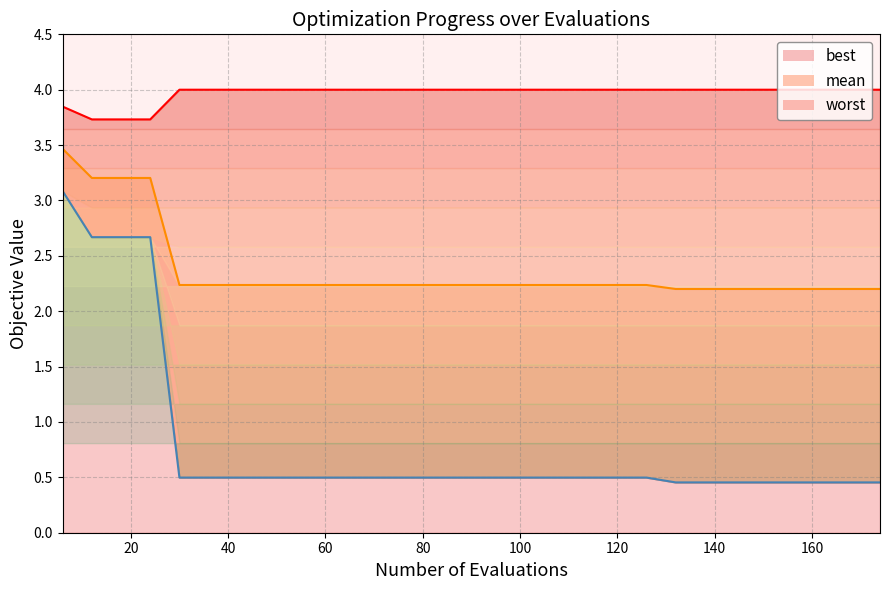

What are all the series names shown in the legend?

mean, best, worst